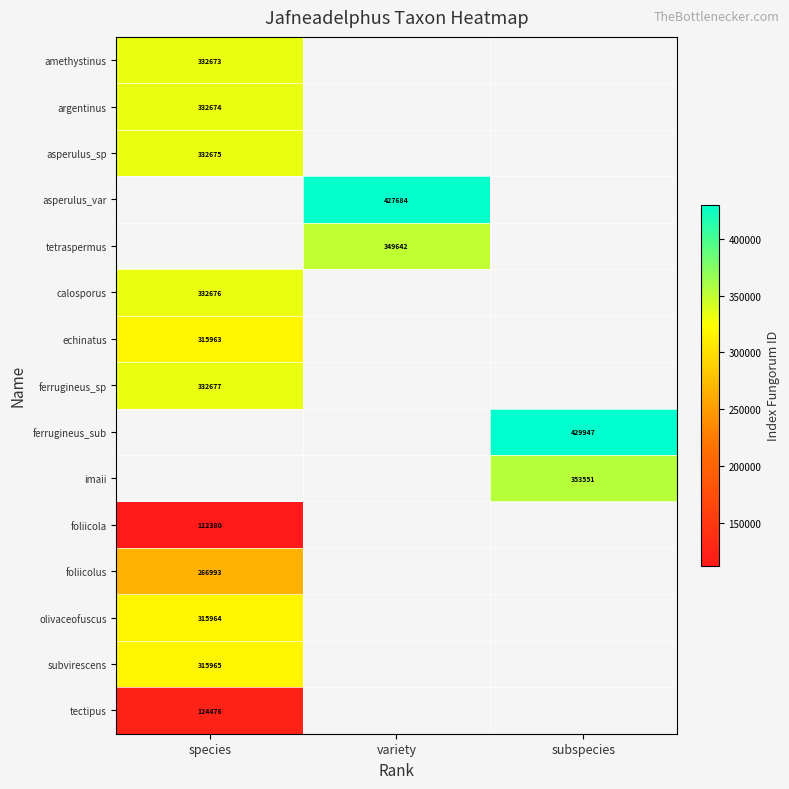

The imaii series shows 558525 at subspecies. True or false?

False